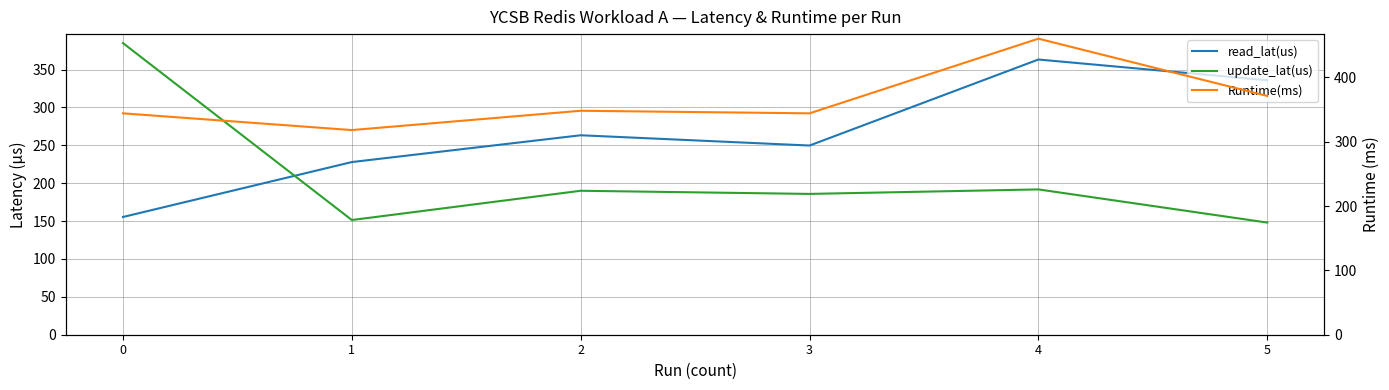

Where does the Runtime(ms) series first go above 348?

4